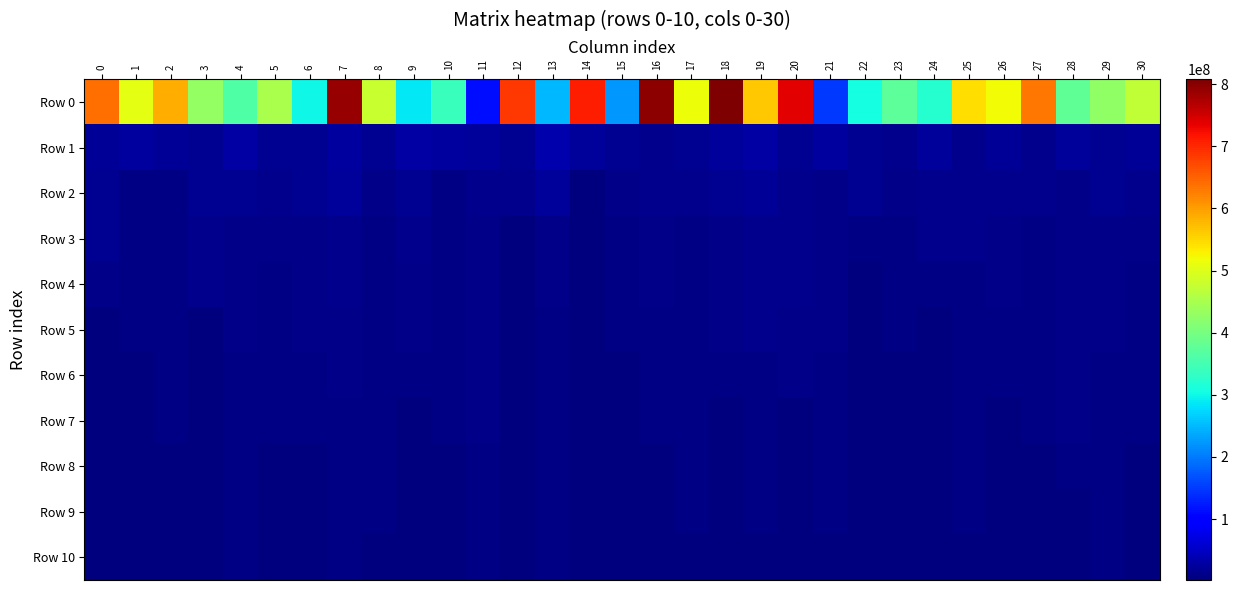

How many series are shown in this chart?

11